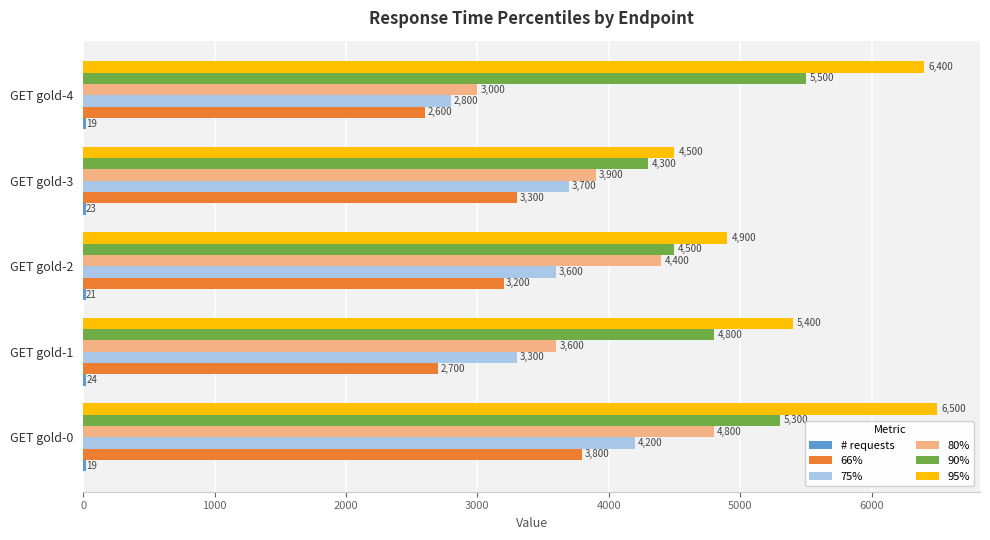

At which category is the sum across all series the highest?

GET gold-0